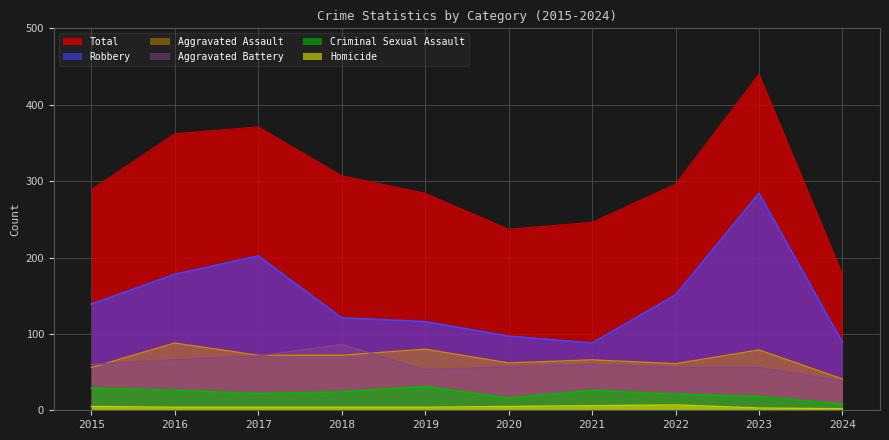

How many interior local valleys does the Aggravated Battery series have?

1